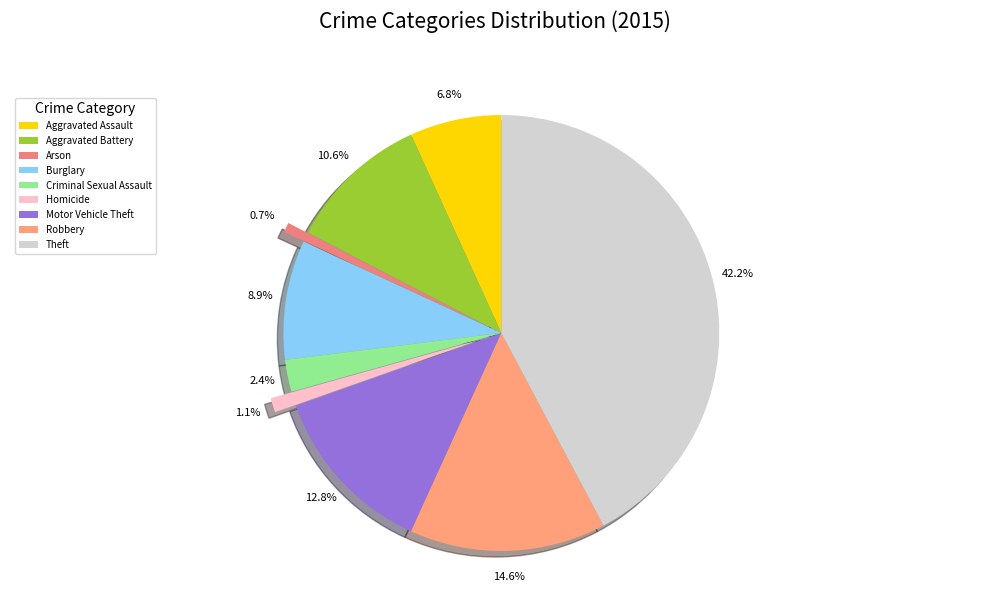

What is the largest slice in the pie chart?

Theft